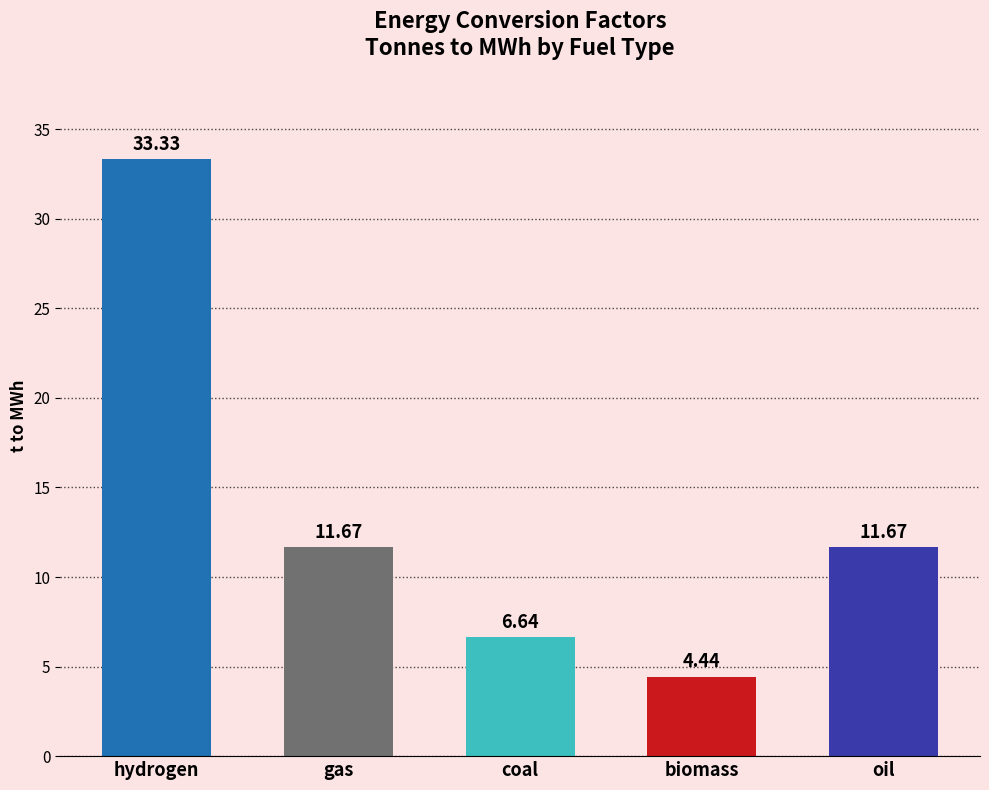

At which category does the chart reach its minimum across all series?

biomass